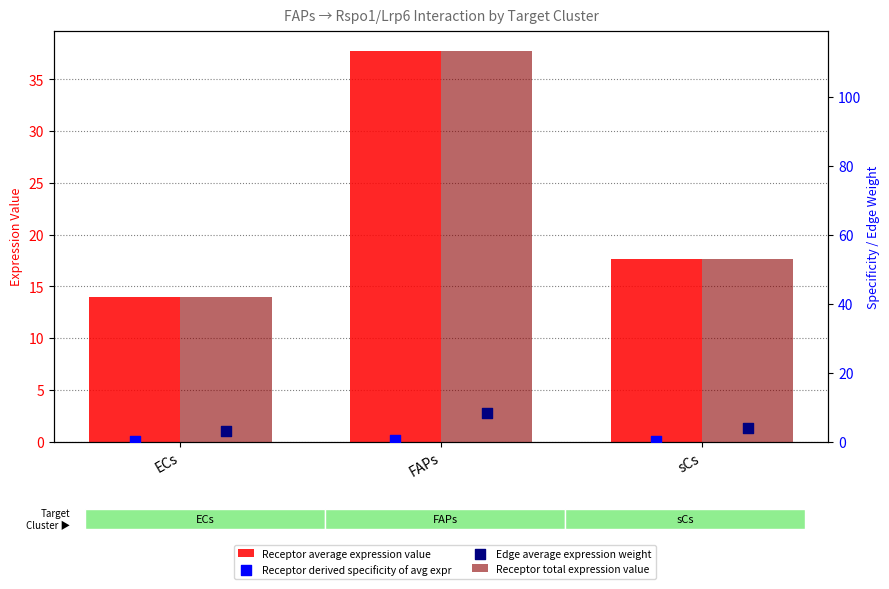

Which series contains the lowest Y value?

Receptor derived specificity of avg expr